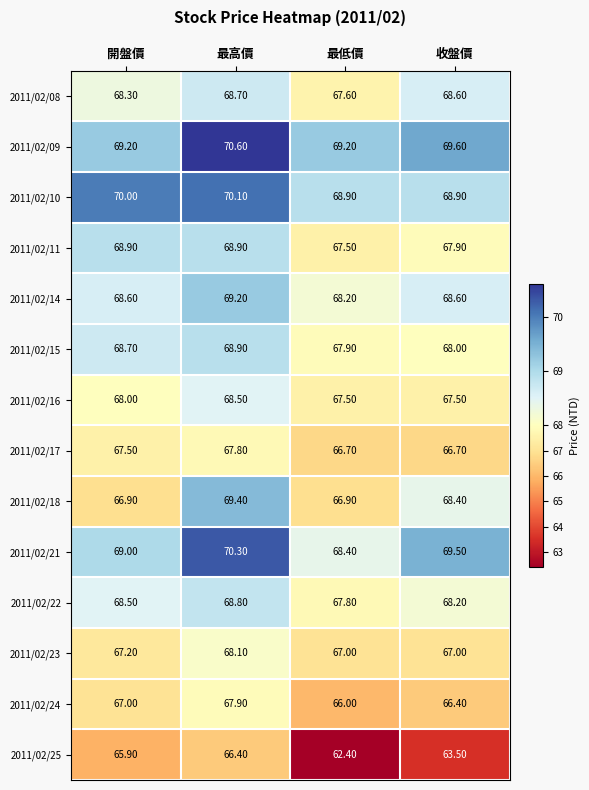

Which series has the largest total across all categories?

2011/02/09